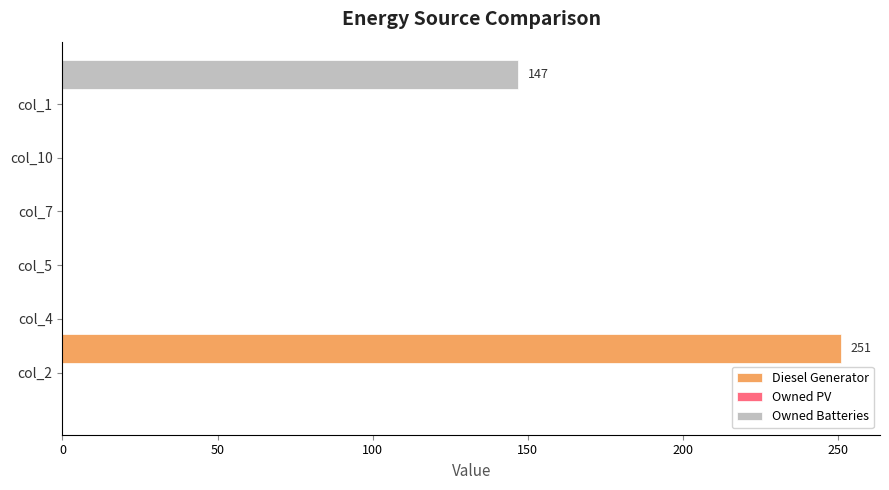

Rank the series by their maximum value, from highest to lowest.

Diesel Generator, Owned Batteries, Owned PV